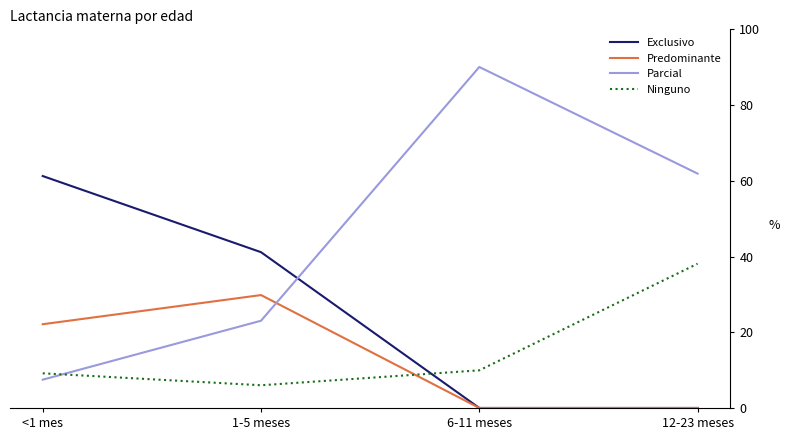

True or false: Exclusivo has a value of 0.0 at 12-23 meses.

True